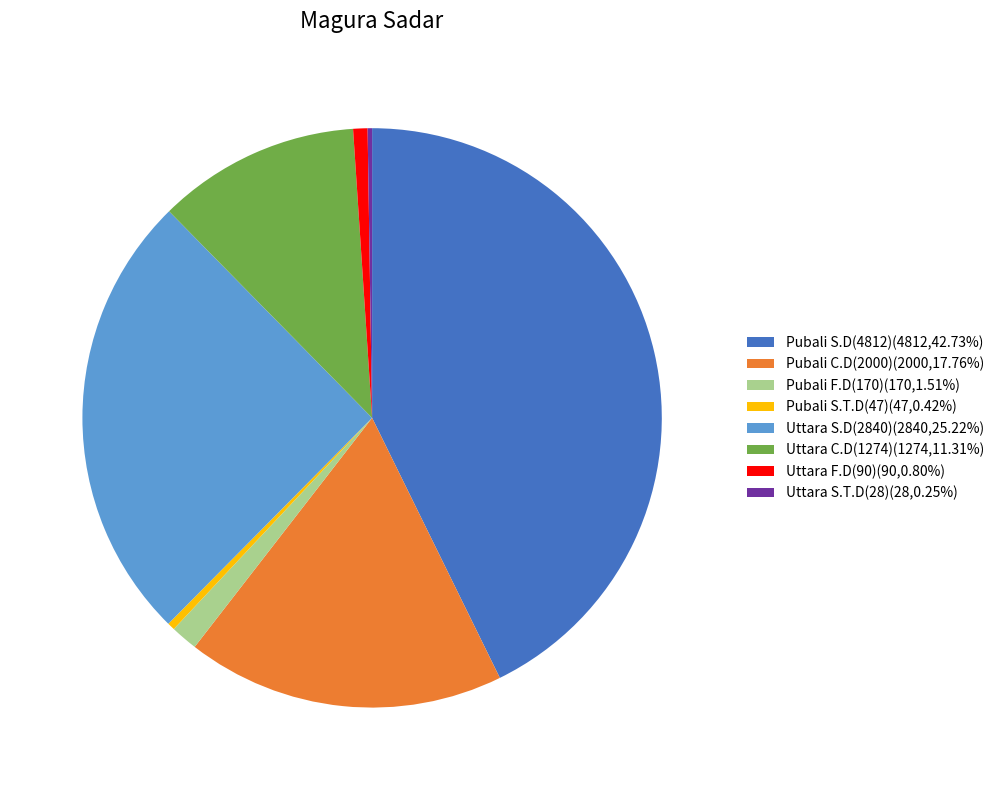

Between Pubali S.D(4812) and Uttara C.D(1274), which is larger?

Pubali S.D(4812)